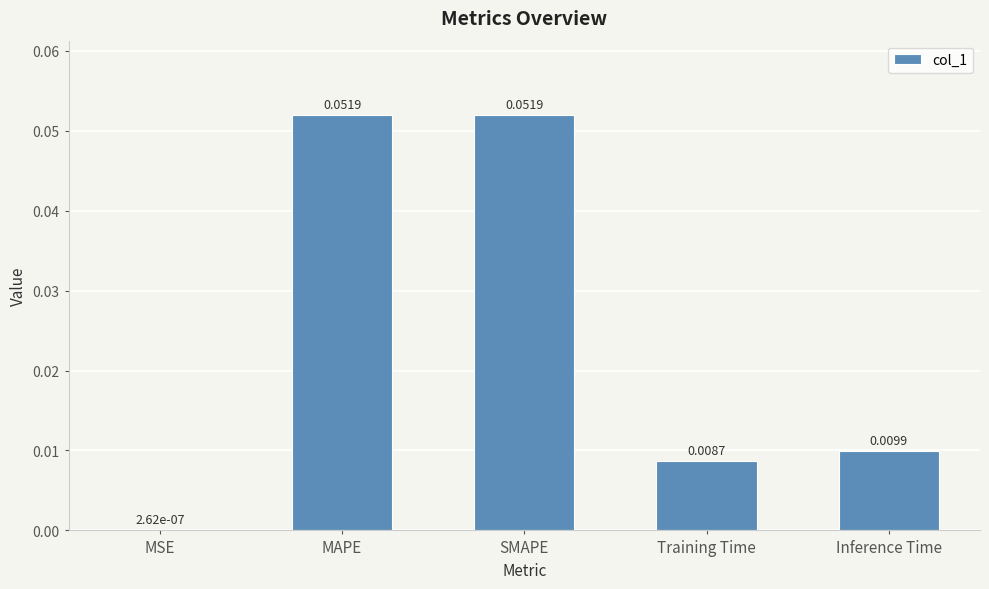

Which has a higher value, MAPE or MSE?

MAPE